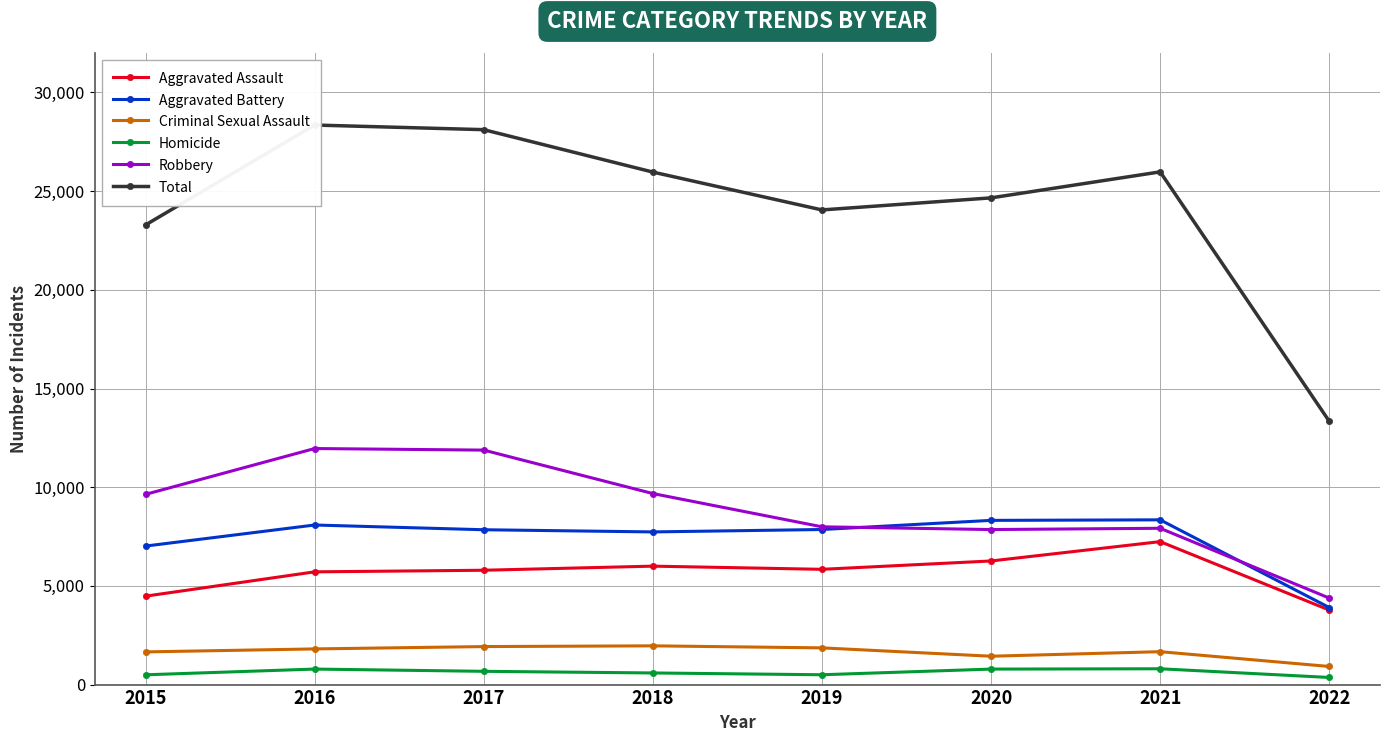

Does the chart have visible grid lines?

Yes